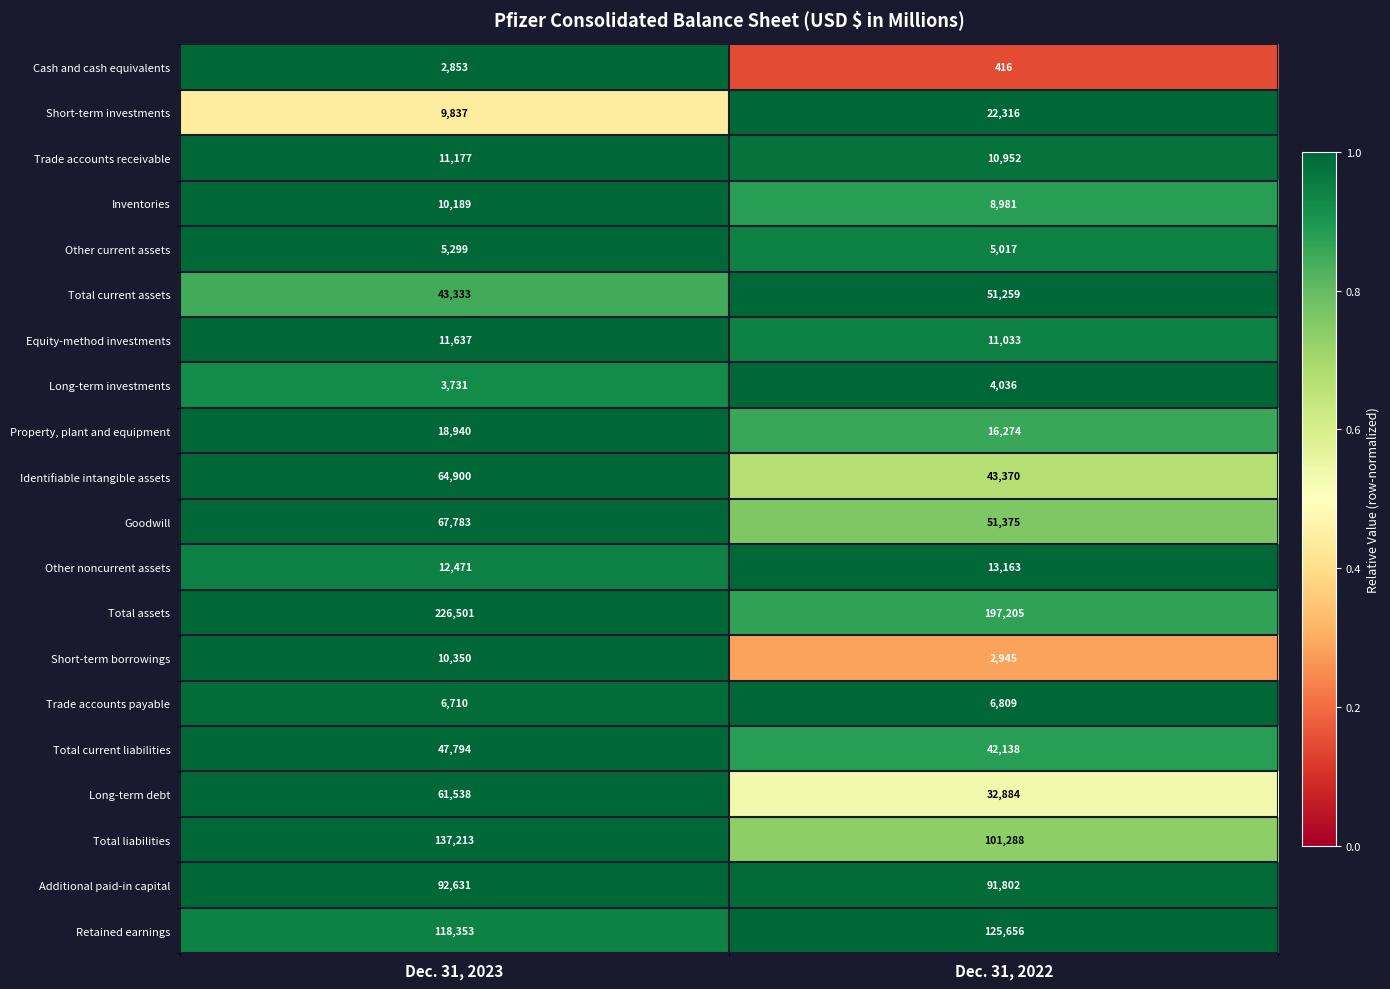

What value does the Long-term investments series have at Dec. 31, 2023?

3731